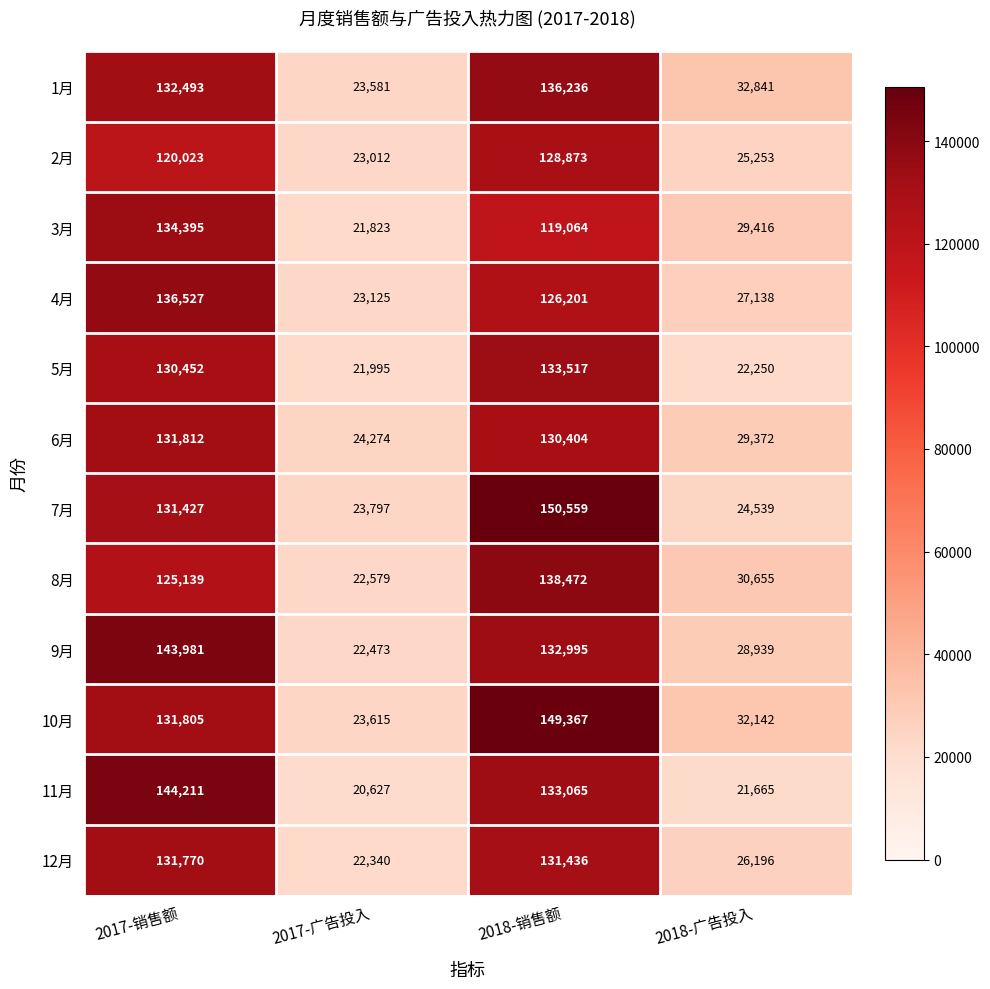

Between 2017-广告投入 and 2018-广告投入, which series saw the biggest shift?

1月